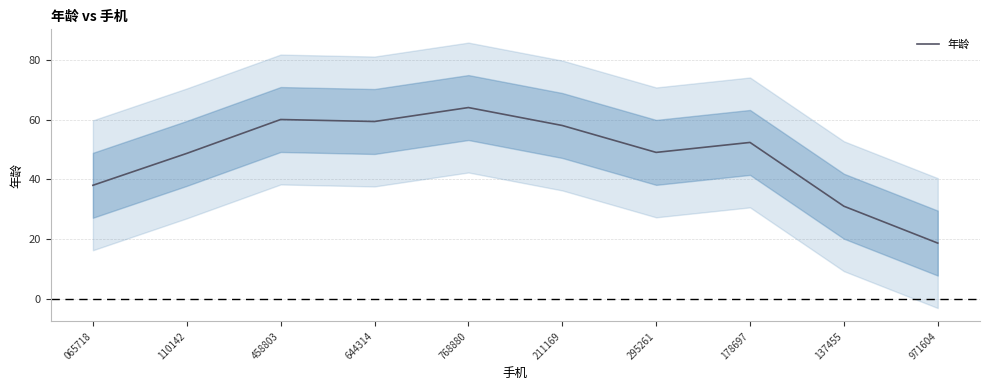

Does the chart display data point markers on the line(s)?

No